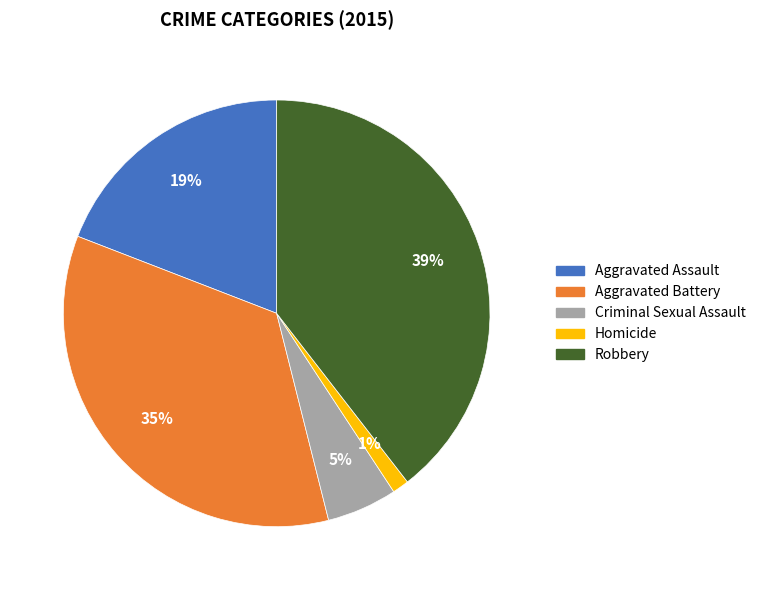

To the nearest percent, what percentage of the pie is Aggravated Battery?

35%